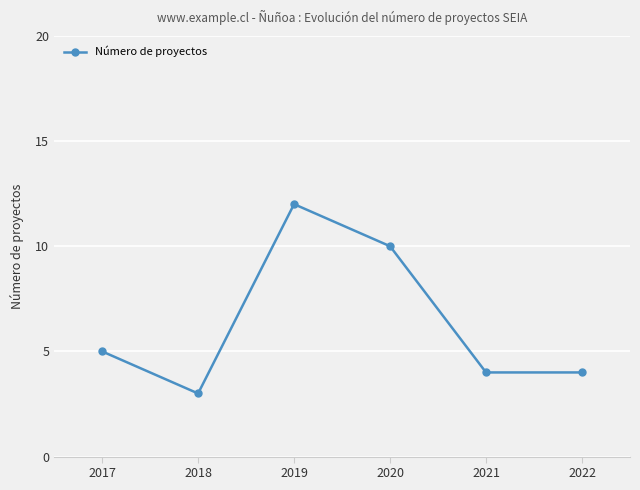

What is the change in value from 2020 to 2021?

-6